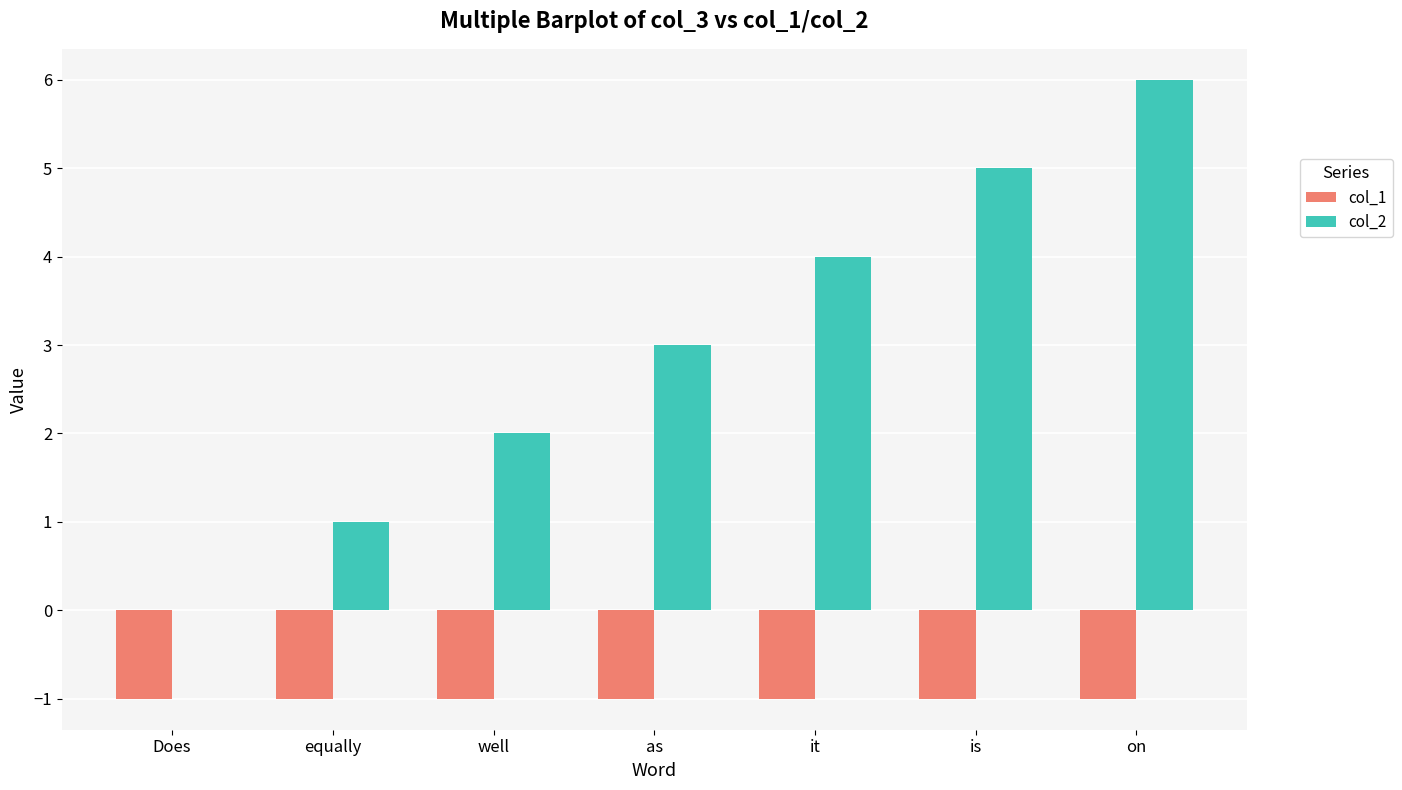

True or false: col_2 has a value of 1 at well.

False